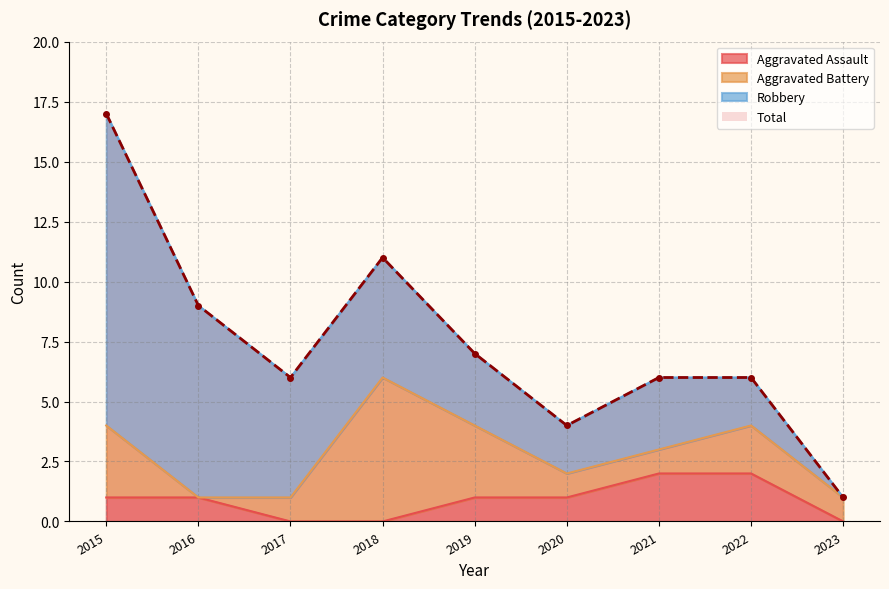

At how many categories does at least one series exceed 14?

1